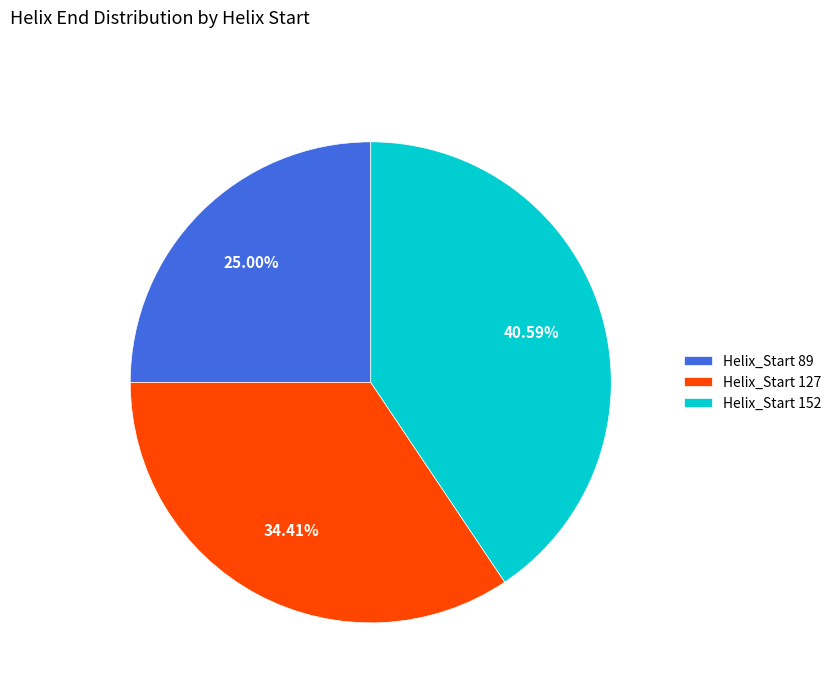

To the nearest percent, what is the average slice percentage?

33%